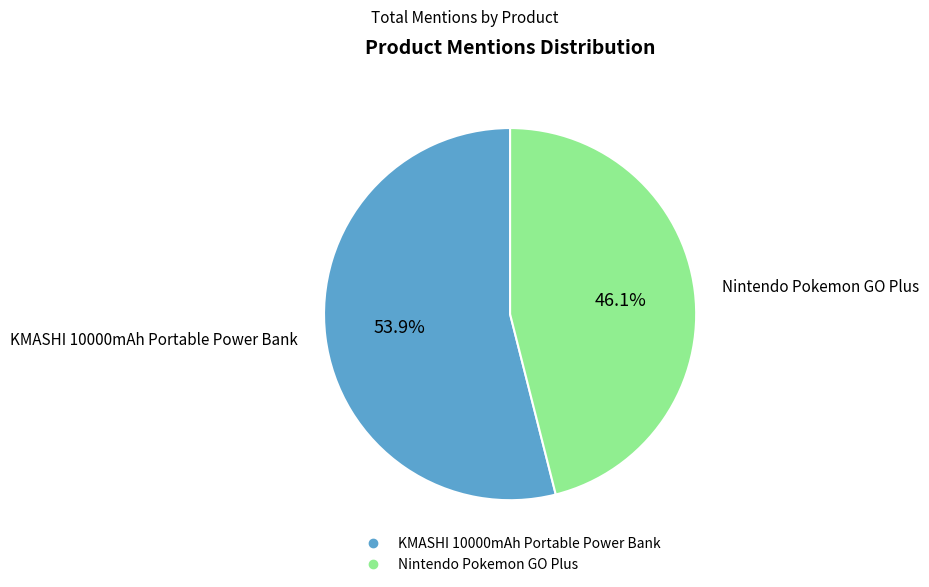

What is the majority slice?

KMASHI 10000mAh Portable Power Bank